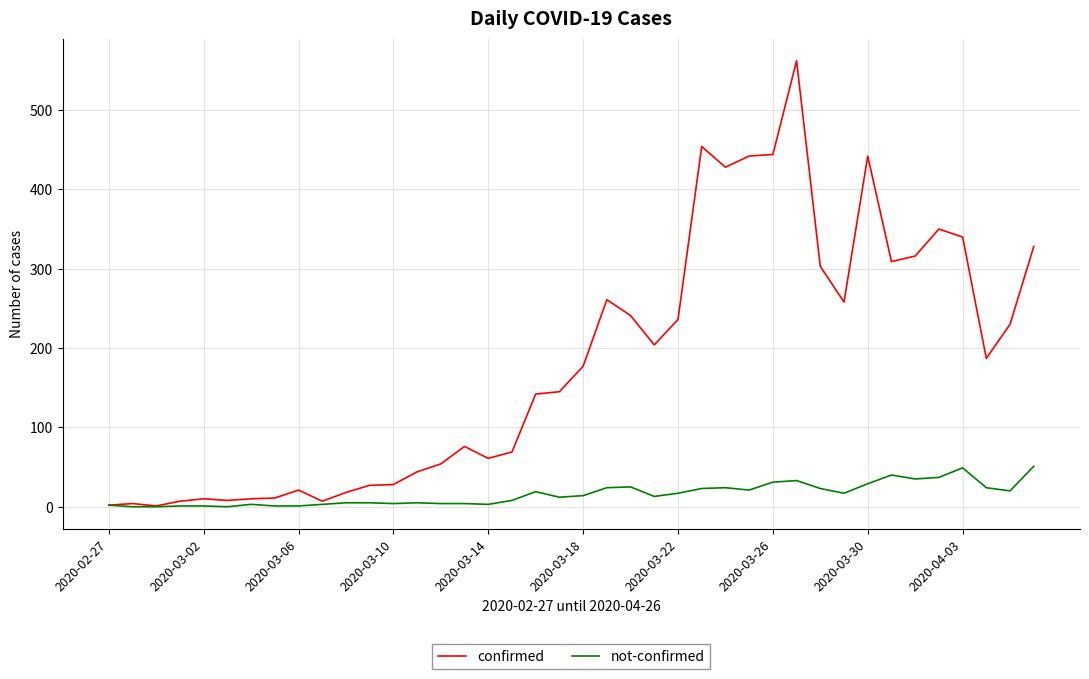

Which series has the largest total across all categories?

confirmed